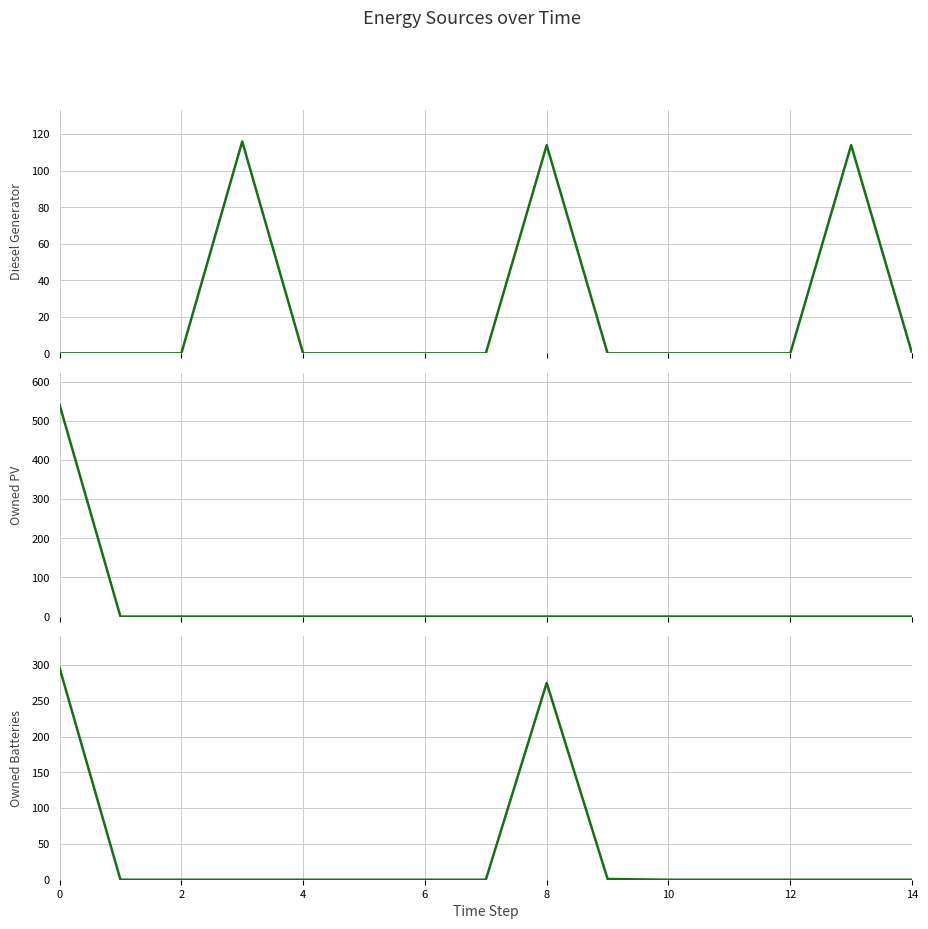

True or false: Diesel Generator and Owned Batteries intersect in this chart.

False